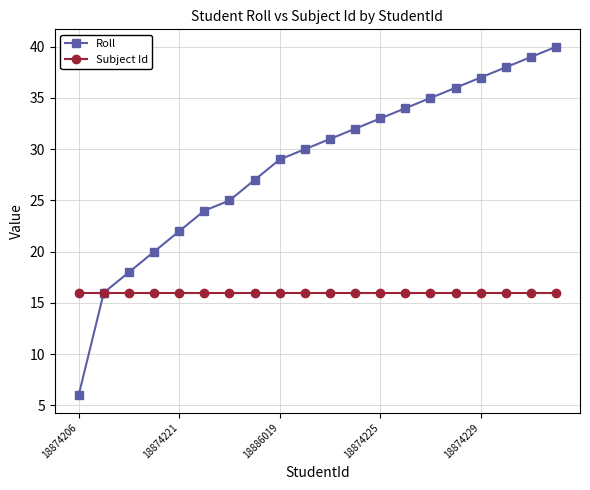

Does the chart have visible grid lines?

Yes